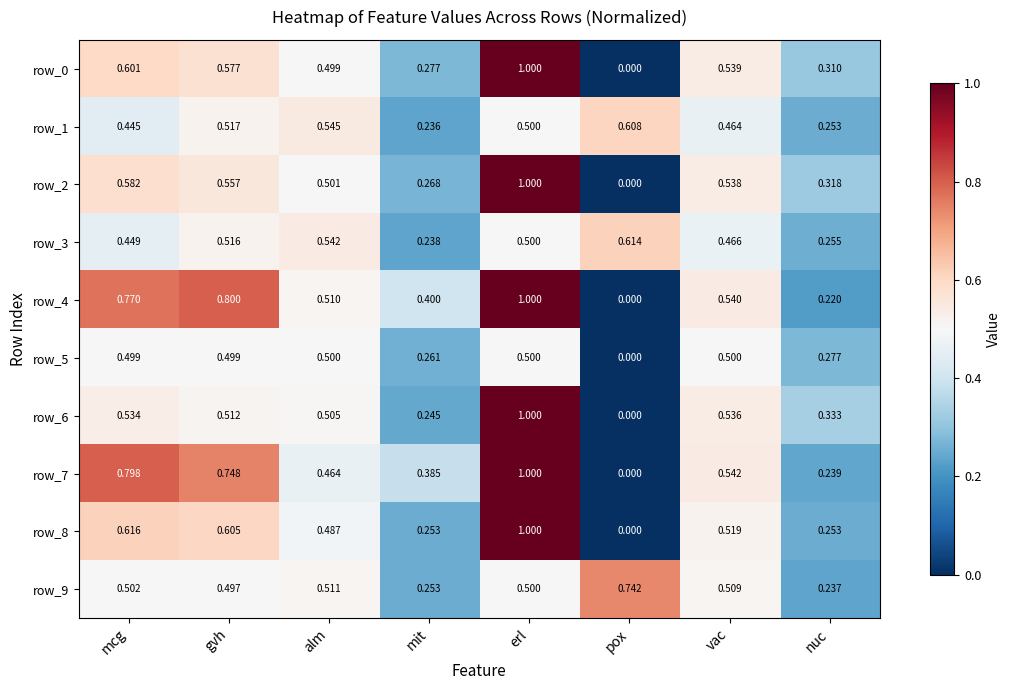

At which label is row_5 closest to 0?

pox